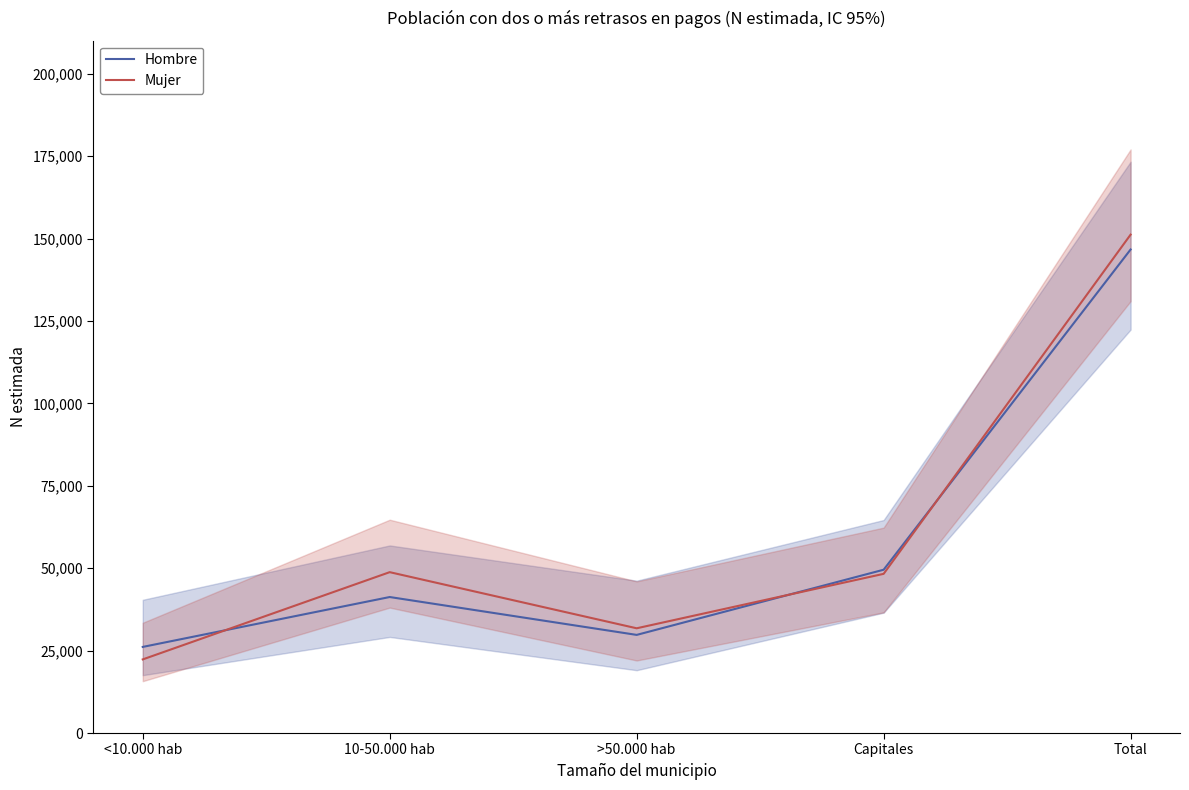

At which category does the chart reach its peak across all series?

Total